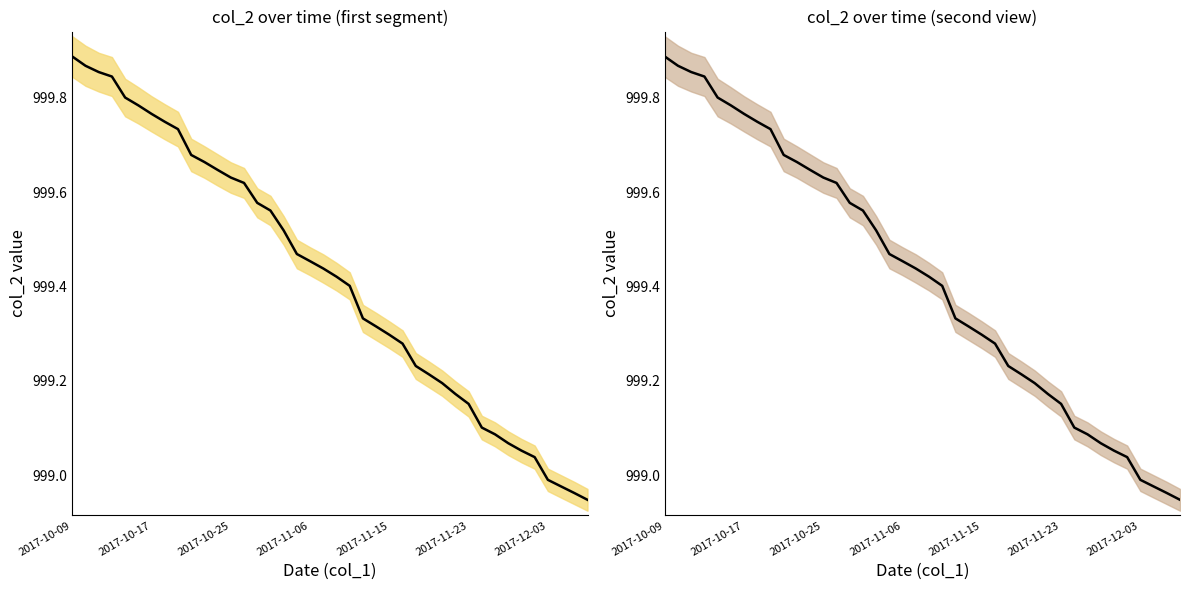

Between 2017-12-03 and 17, which series saw the biggest shift?

col_2 (left)